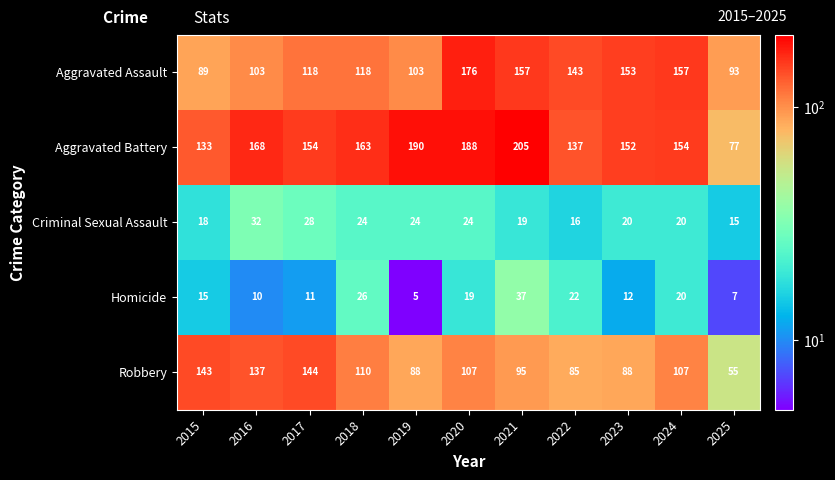

Where is Aggravated Assault nearest to the value 132?

2022